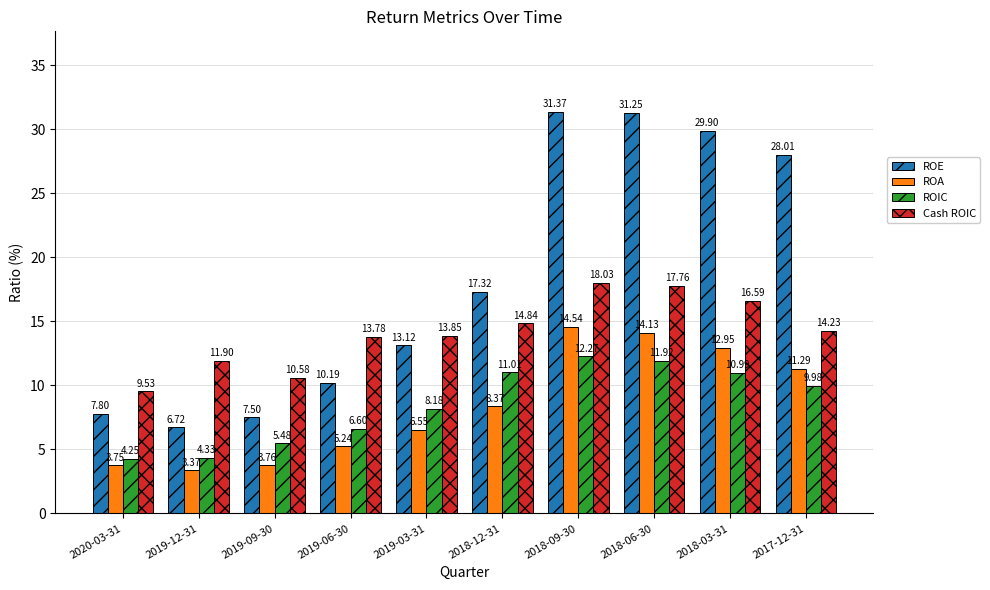

Which series has the largest range (max minus min)?

ROE